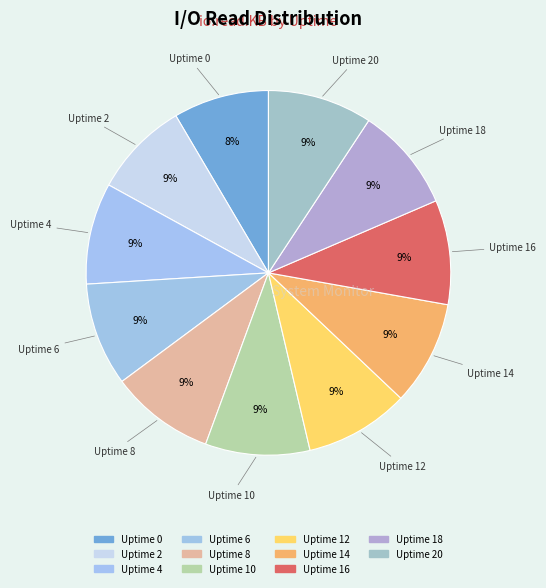

To the nearest percent, what is the average slice percentage?

9%